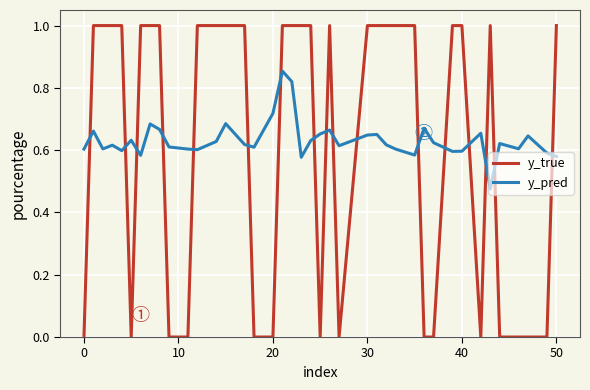

What is the maximum value shown in the chart?

1.0